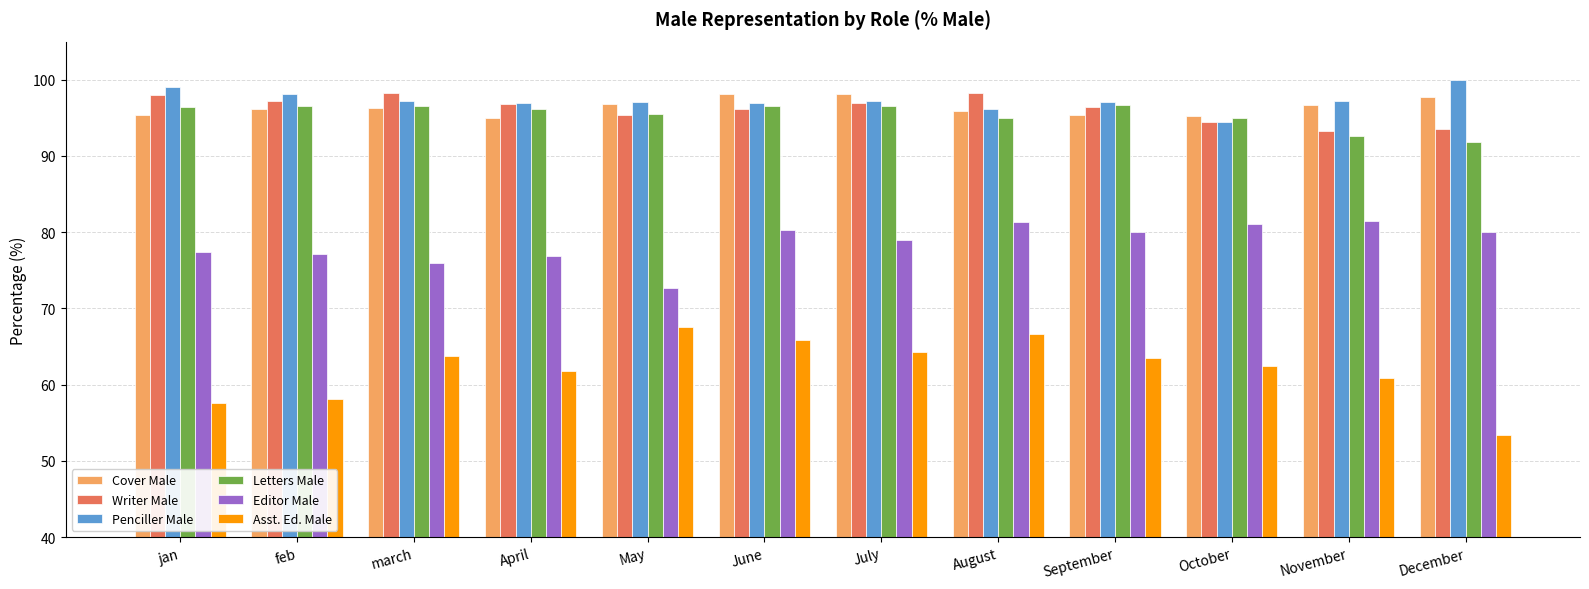

How many bars are there in each group?

6